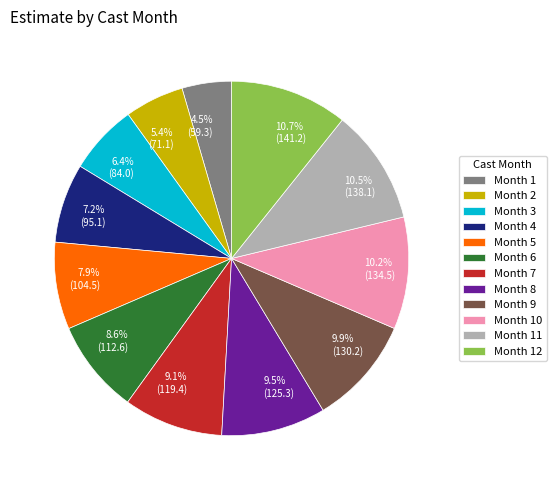

What portion of the pie excludes 9.1% (119.4)?

90.9%